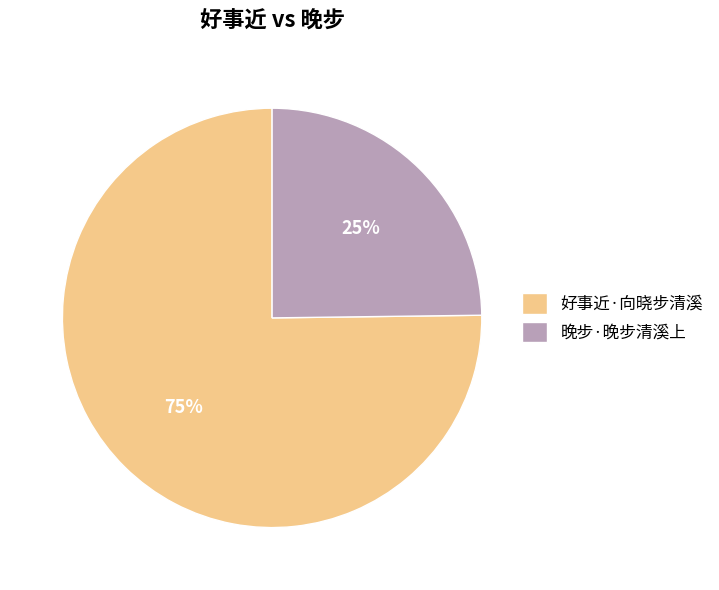

Is the sum of 晚步·晚步清溪上 and 好事近·向晓步清溪 greater than half?

Yes